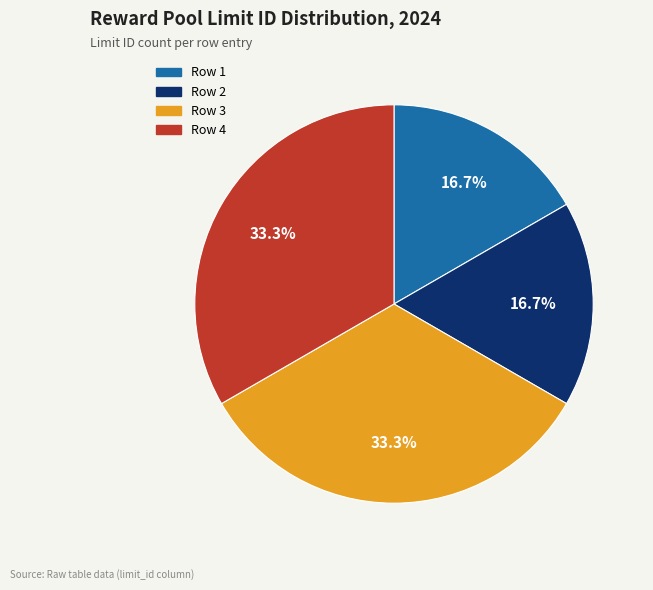

What is the ratio of the value at Row 1 to the value at Row 4?

0.5